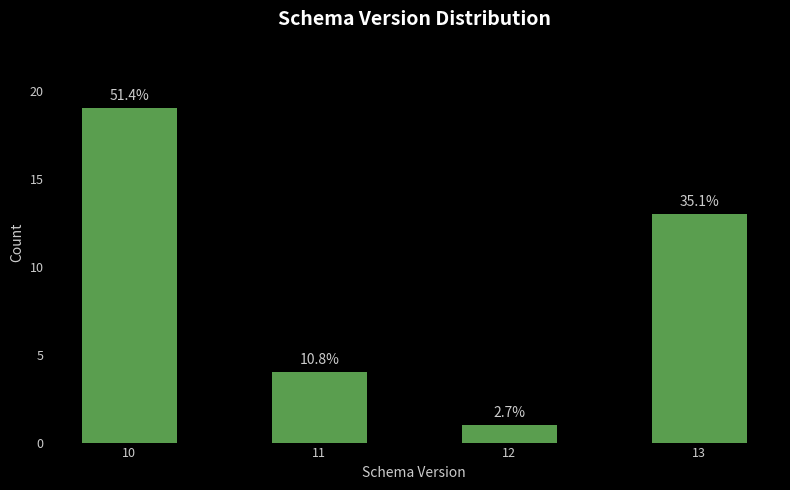

Does the chart contain any negative values?

No